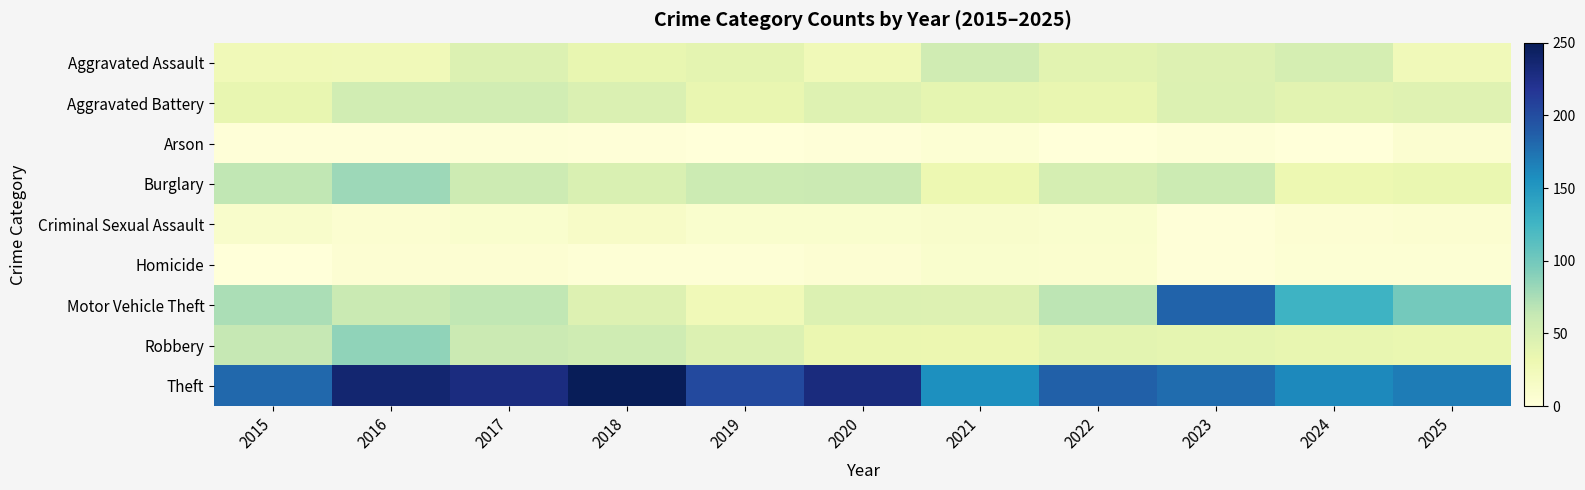

Reading left to right, list all the values displayed in this chart.

Aggravated Assault: 2015=26	2016=25	2017=45	2018=36	2019=39	2020=26	2021=55	2022=41	2023=44	2024=51	2025=25
Aggravated Battery: 2015=36	2016=54	2017=54	2018=46	2019=35	2020=43	2021=38	2022=35	2023=45	2024=41	2025=42
Arson: 2015=1	2016=1	2017=2	2018=1	2019=0	2020=1	2021=4	2022=0	2023=2	2024=0	2025=7
Burglary: 2015=65	2016=81	2017=57	2018=47	2019=58	2020=59	2021=31	2022=51	2023=58	2024=31	2025=34
Criminal Sexual Assault: 2015=11	2016=7	2017=9	2018=14	2019=9	2020=9	2021=11	2022=9	2023=1	2024=5	2025=7
Homicide: 2015=0	2016=5	2017=5	2018=3	2019=3	2020=5	2021=9	2022=8	2023=1	2024=4	2025=4
Motor Vehicle Theft: 2015=75	2016=60	2017=65	2018=44	2019=26	2020=45	2021=44	2022=67	2023=184	2024=127	2025=99
Robbery: 2015=63	2016=86	2017=59	2018=56	2019=45	2020=33	2021=32	2022=40	2023=38	2024=36	2025=34
Theft: 2015=181	2016=237	2017=229	2018=250	2019=203	2020=230	2021=157	2022=186	2023=178	2024=161	2025=168